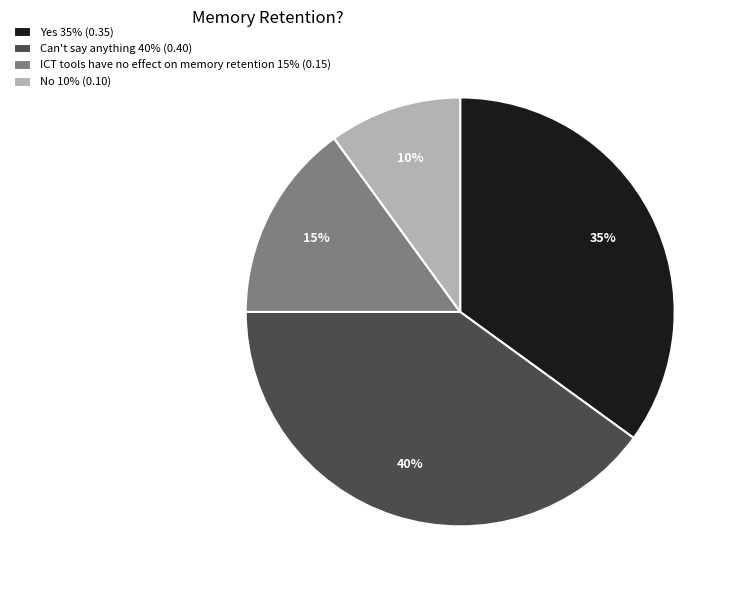

Combined, do No 10% (0.10) and ICT tools have no effect on memory retention 15% (0.15) account for over 50%?

No